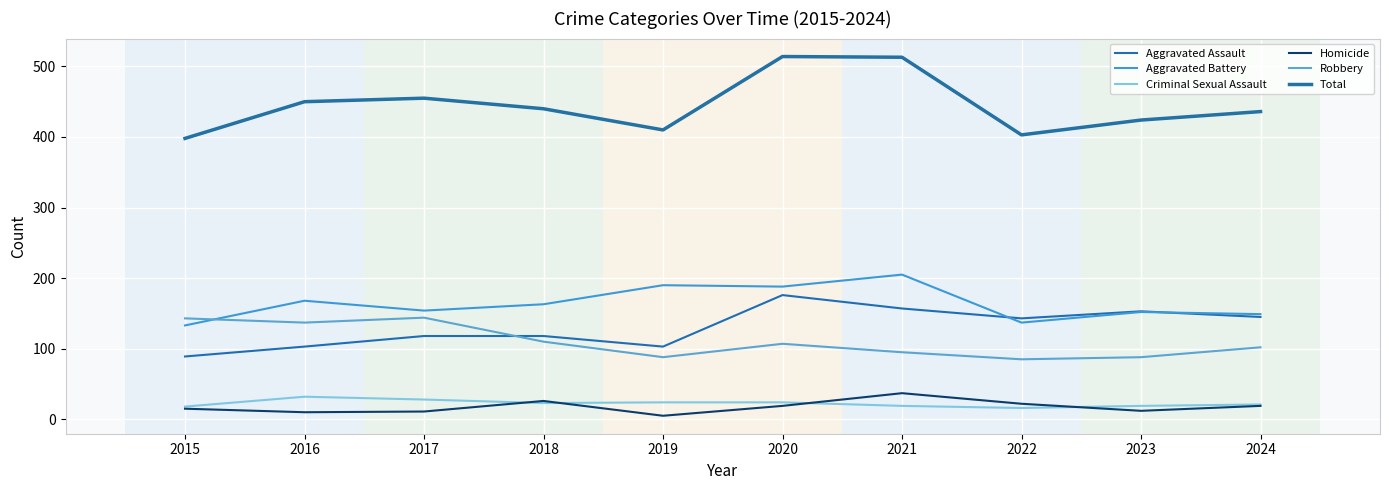

True or false: Aggravated Battery has more than 0 points higher than both neighbors.

True